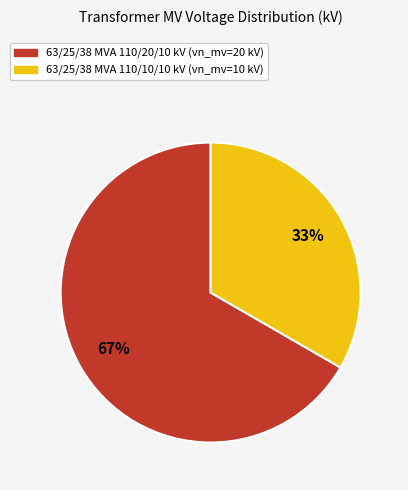

What percentage is the 63/25/38 MVA 110/10/10 kV slice, to the nearest percent?

33%